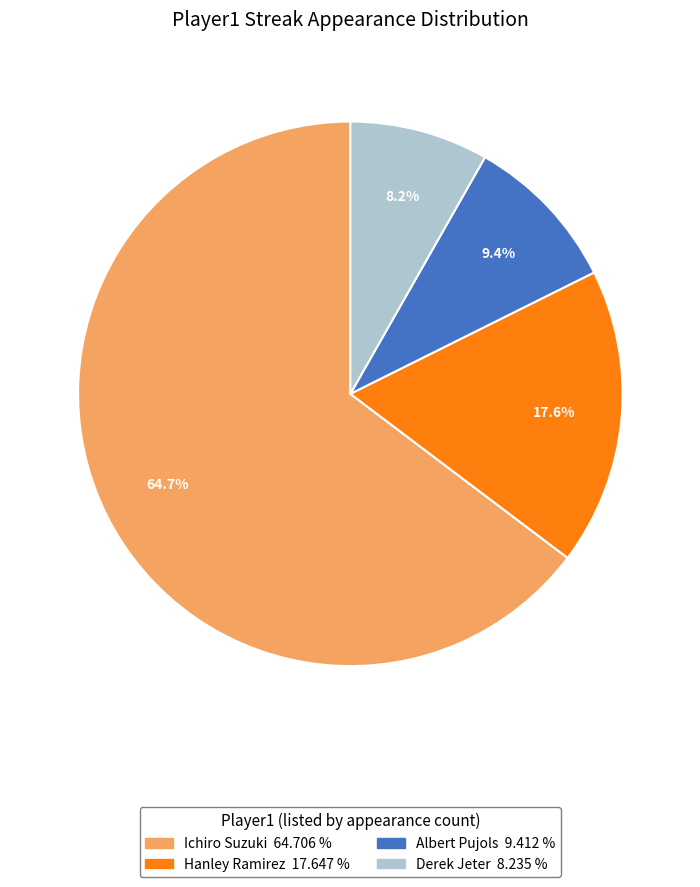

What percentage is NOT represented by Derek Jeter?

91.8%